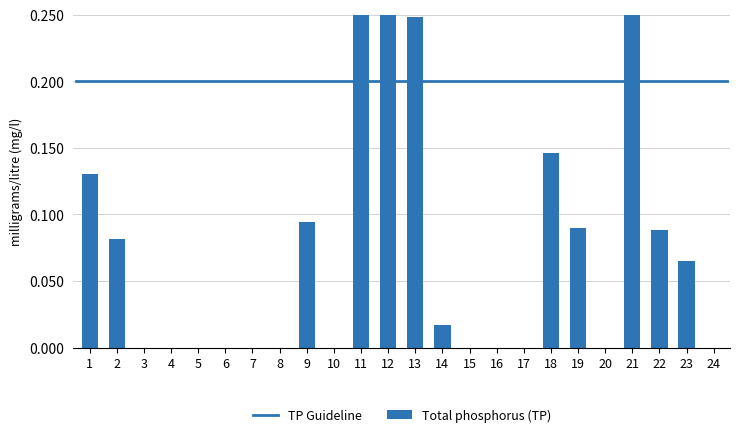

Is it true that the value at 9 is 0.0?

False